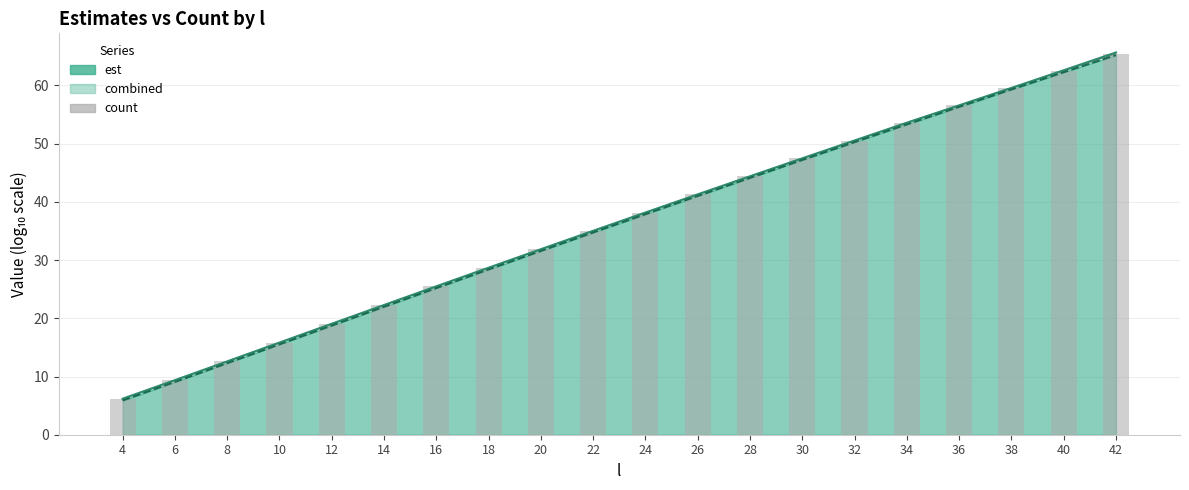

What is the maximum value shown in the chart?

65.4